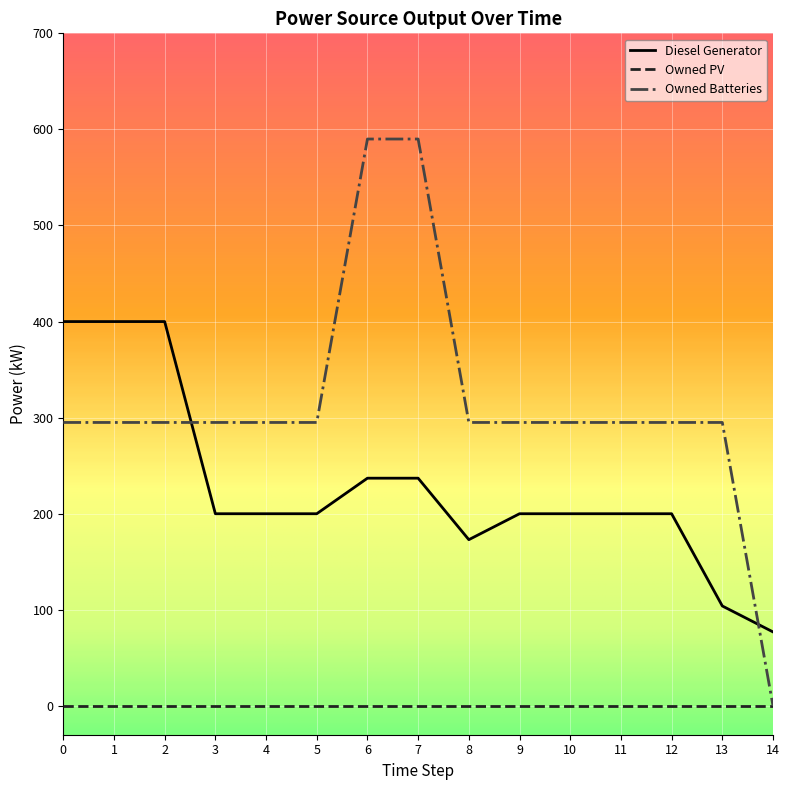

The value of Diesel Generator at 14 is 77. True or false?

True